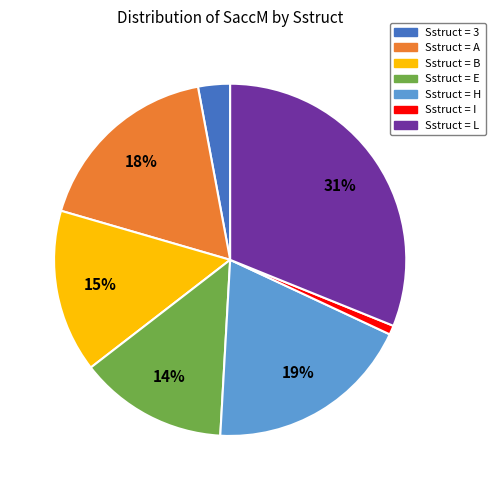

Is there a majority slice in this chart?

No